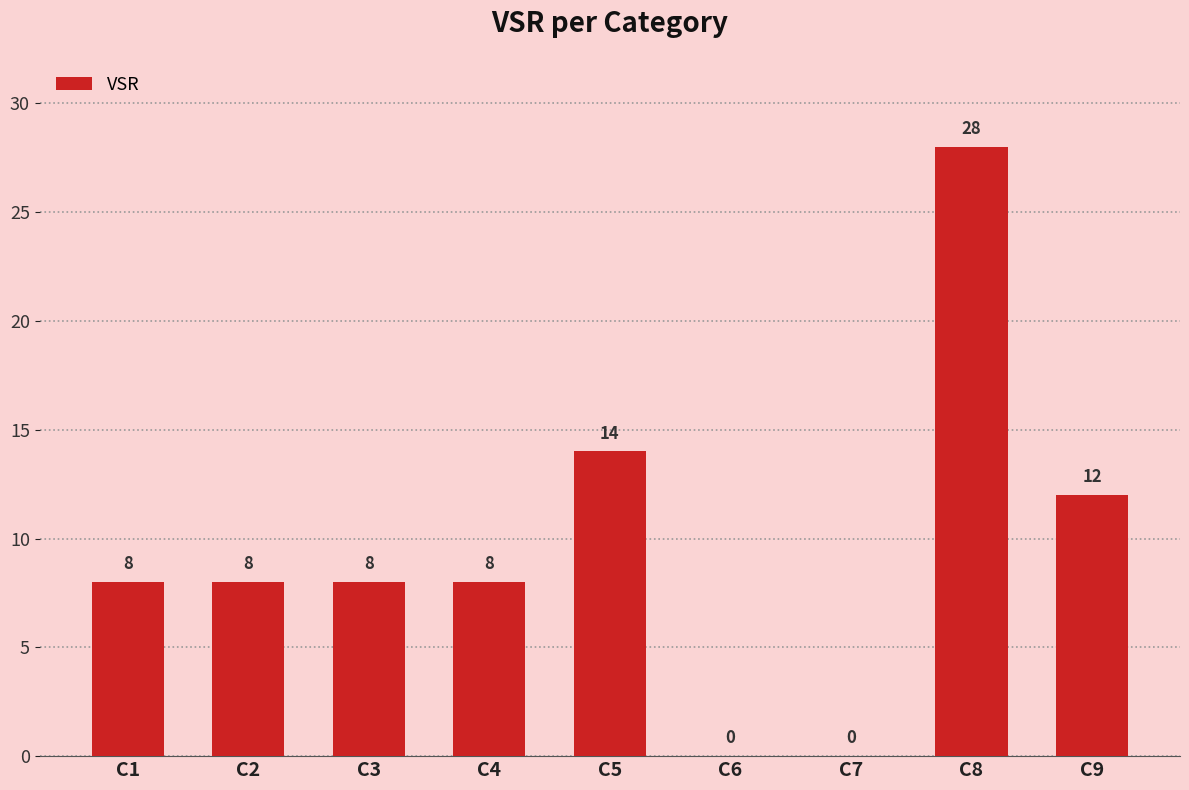

How many categories are shown in the chart?

9